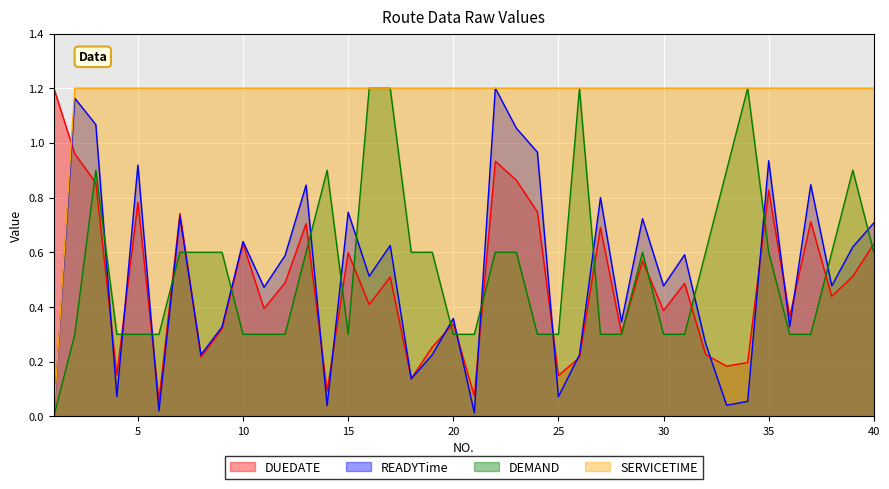

Which label corresponds to the smallest value in the chart?

1